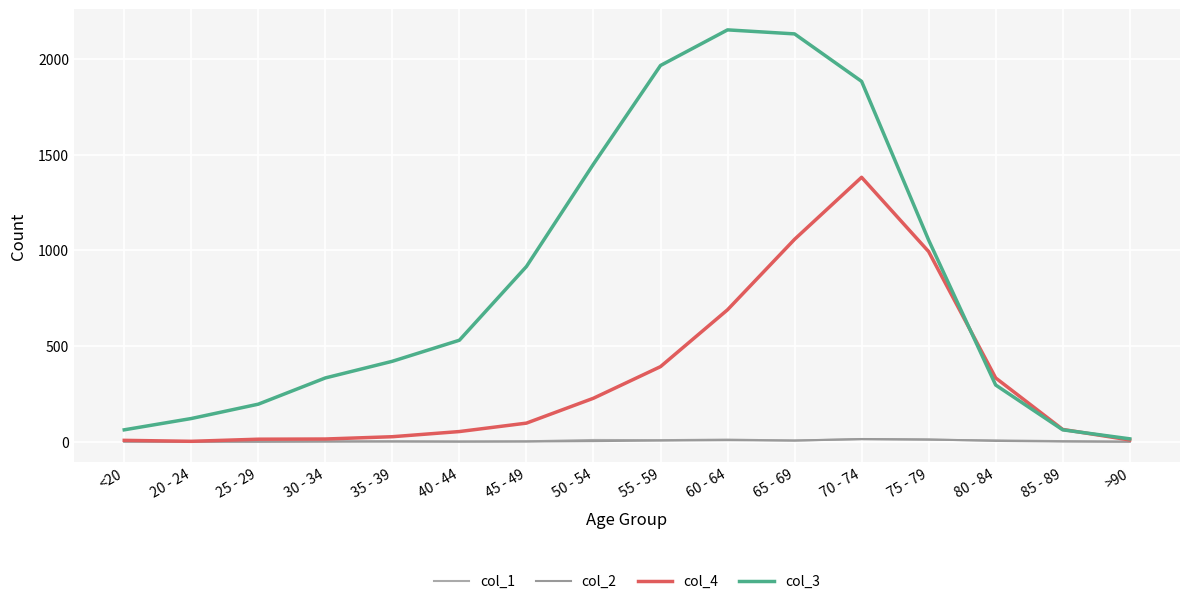

What is the sum of all col_2 values?

60